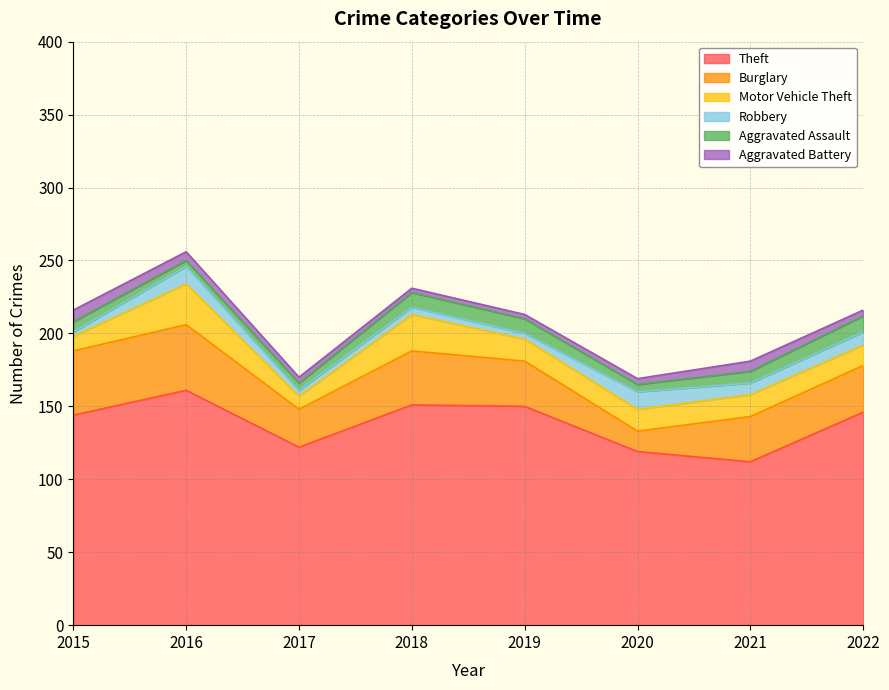

True or false: Motor Vehicle Theft and Aggravated Assault intersect in this chart.

False